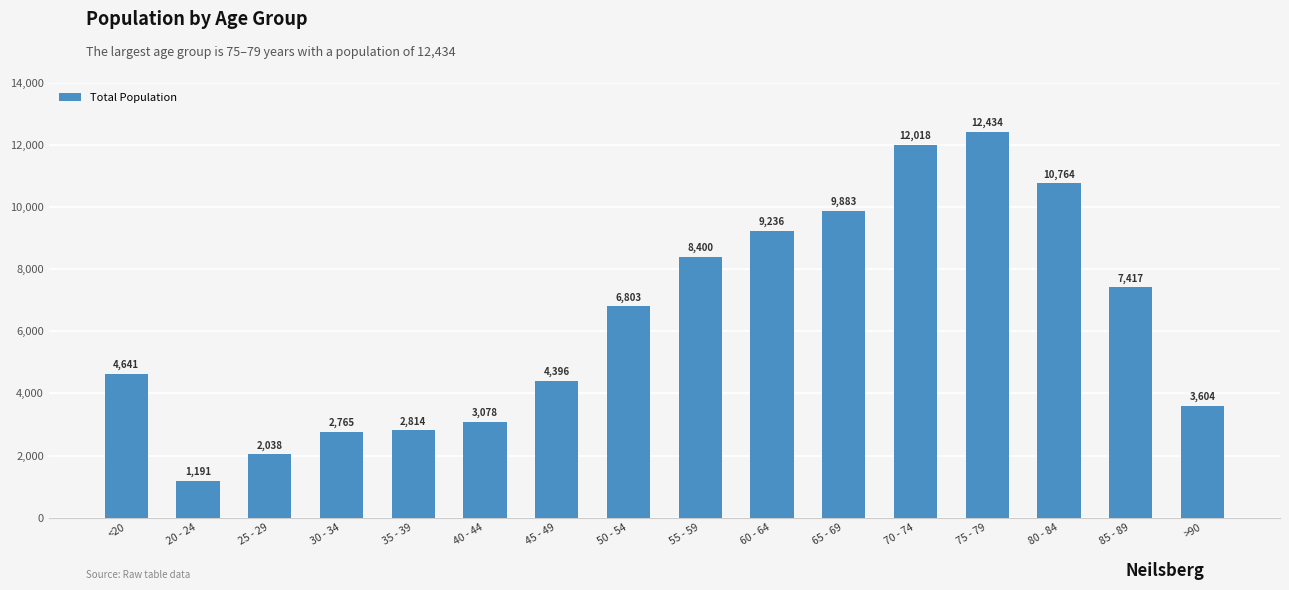

What is the difference between the maximum and second lowest values?

10396